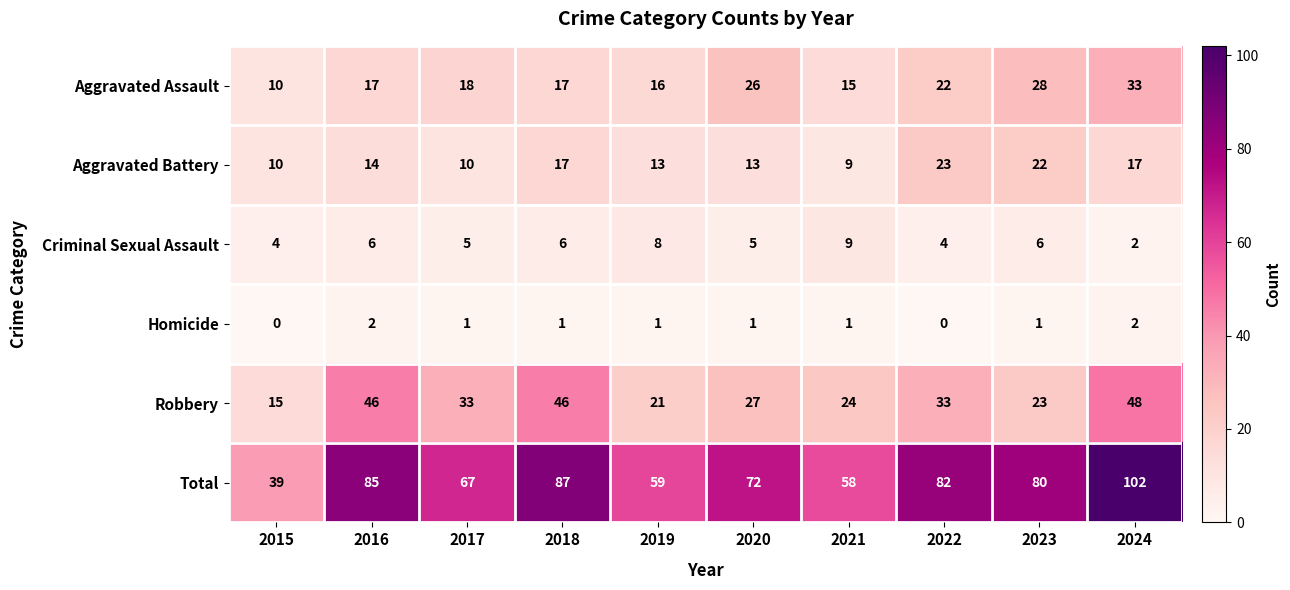

What is the maximum value for Total?

102